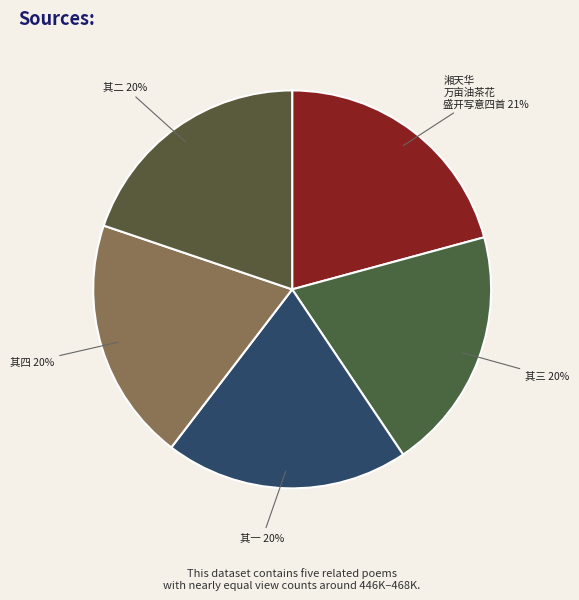

To the nearest percent, what is the average slice percentage?

20%